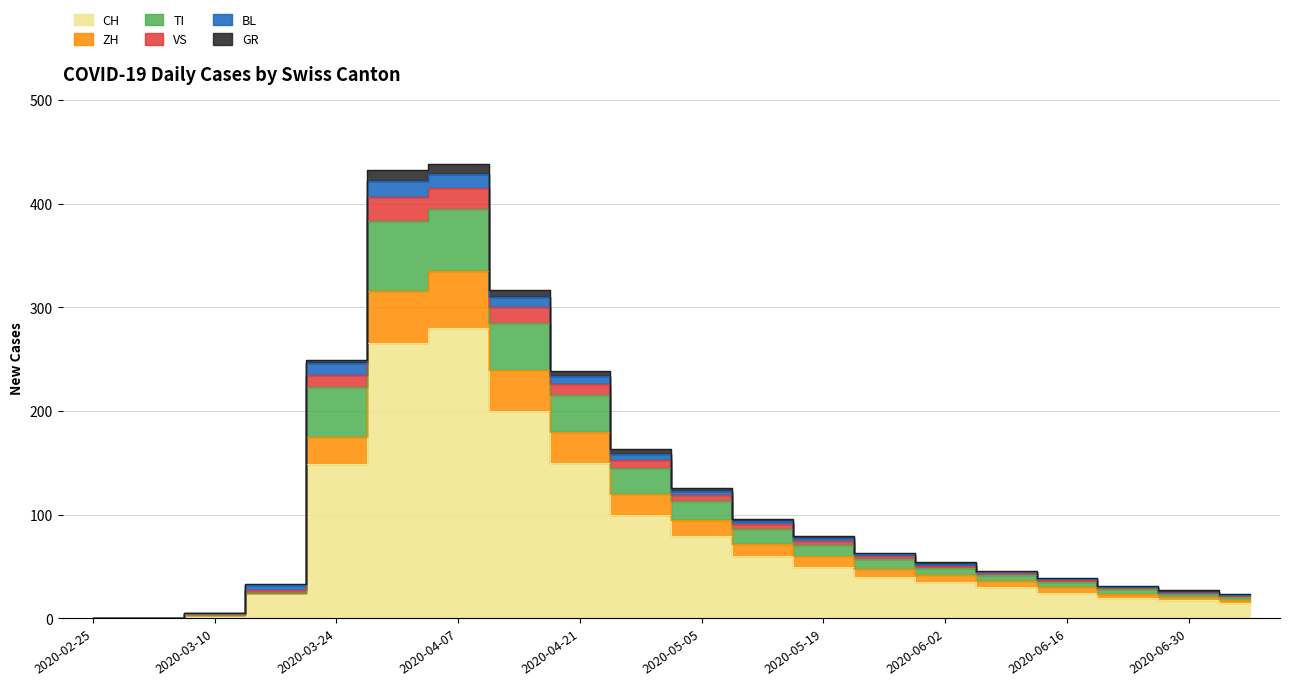

What is the label of the 7th point from the right?

2020-05-26